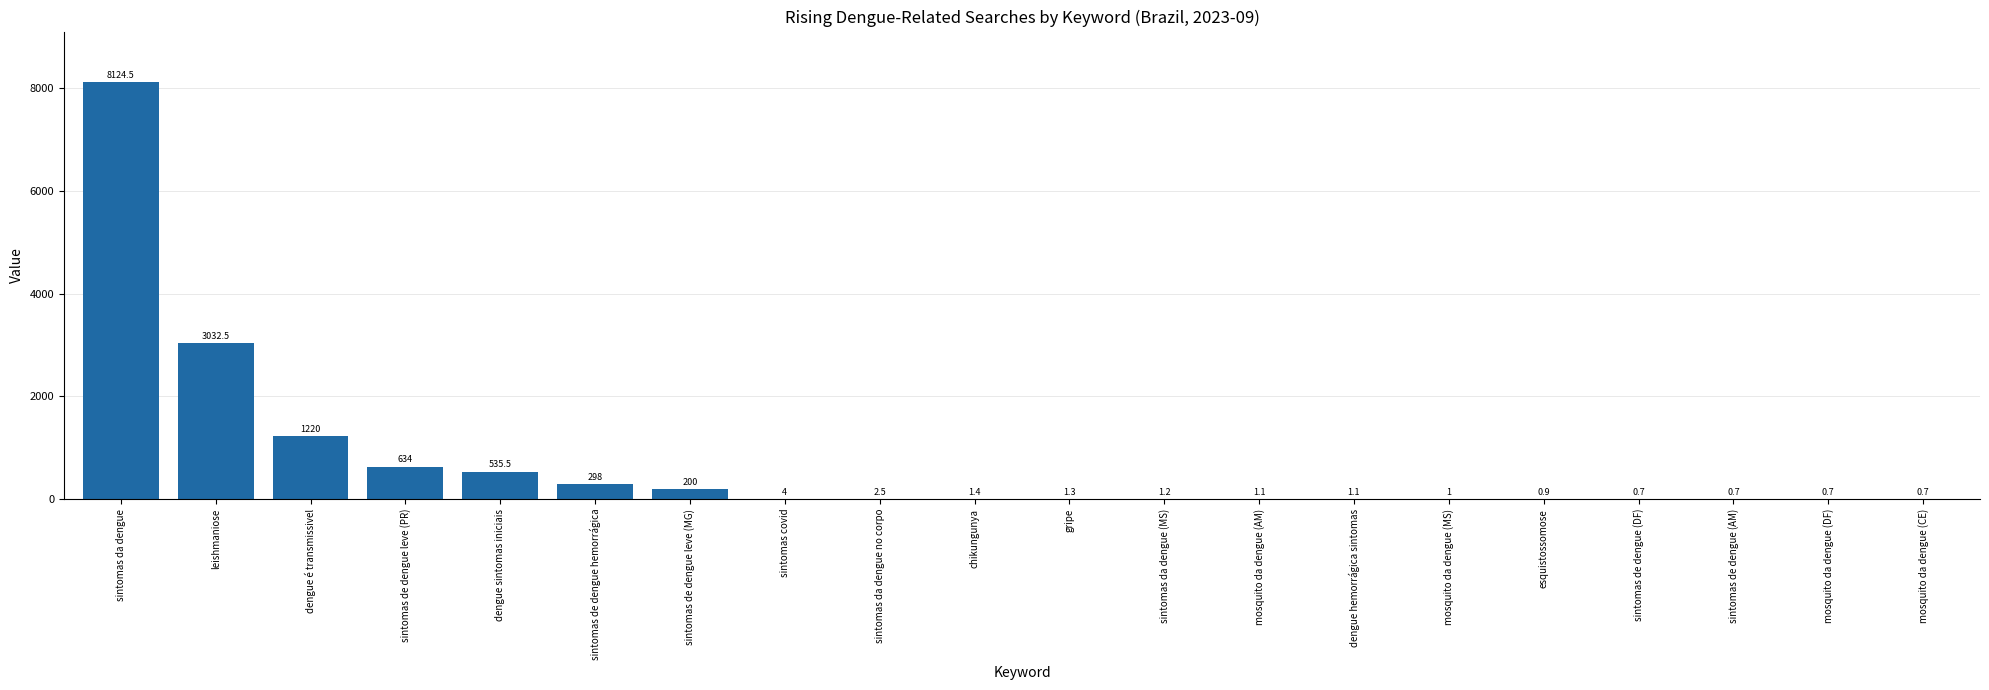

What is the difference between the values at sintomas de dengue leve (MG) and sintomas de dengue leve (PR)?

434.0